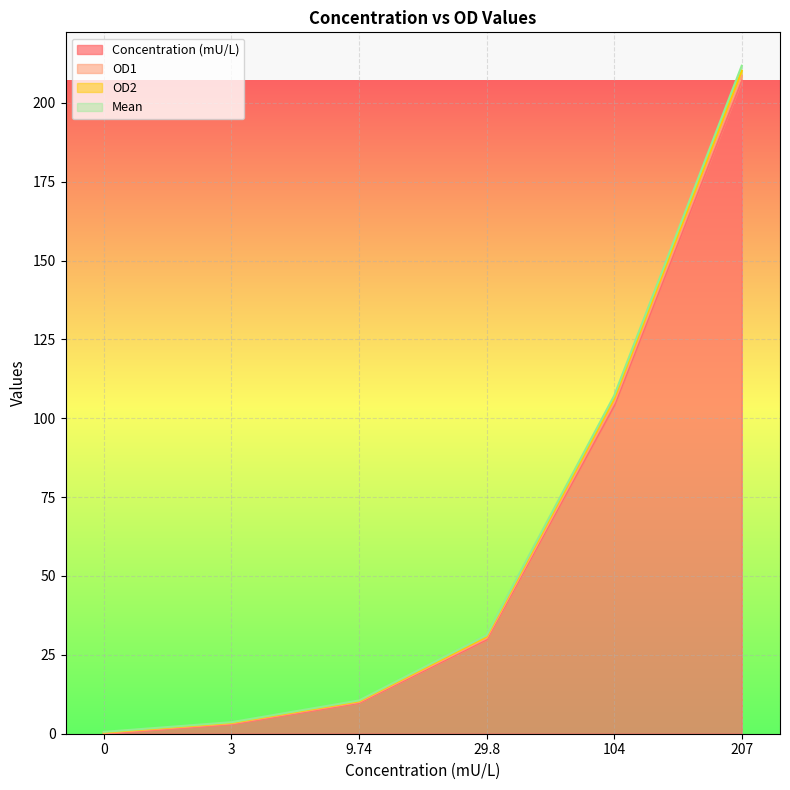

What is the difference between the second highest and second lowest values in the OD1 series?

103.5